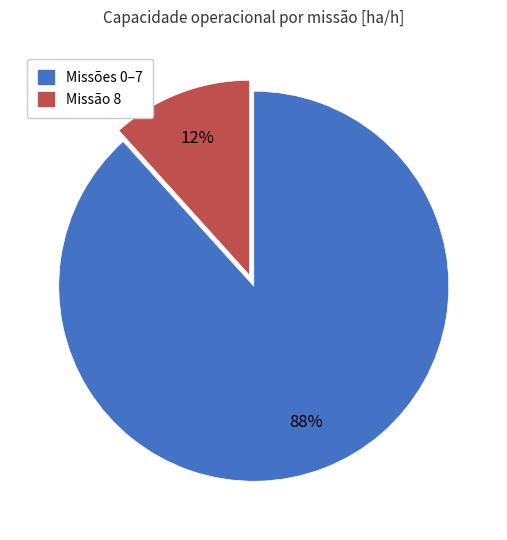

Is there any slice that represents more than half of the pie?

Yes